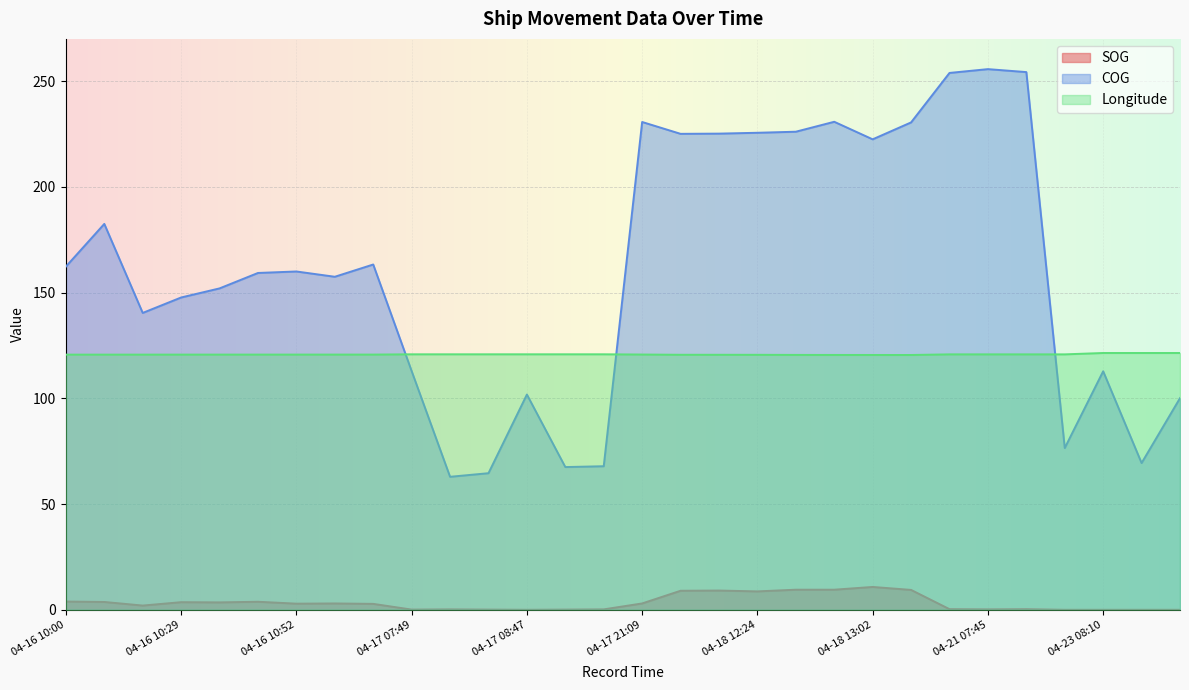

Reading left to right, what are all the values shown in this chart?

SOG: 04-16 10:00=3.9	04-16 10:08=3.7	04-16 10:17=2.0	04-16 10:29=3.6	04-16 10:33=3.5	04-16 10:42=3.8	04-16 10:52=2.9	04-16 10:56=3.0	04-16 11:00=2.8	04-17 07:49=0.1	04-17 07:59=0.2	04-17 08:34=0.1	04-17 08:47=0.0	04-17 08:53=0.1	04-17 09:31=0.2	04-17 21:09=3.0	04-18 12:16=9.0	04-18 12:18=9.1	04-18 12:24=8.7	04-18 12:49=9.5	04-18 12:57=9.5	04-18 13:02=10.8	04-18 13:06=9.4	04-21 07:35=0.3	04-21 07:45=0.2	04-21 07:47=0.3	04-21 08:52=0.0	04-23 08:10=0.0	04-23 08:43=0.0	04-23 09:29=0.0
COG: 04-16 10:00=162.3	04-16 10:08=182.5	04-16 10:17=140.4	04-16 10:29=147.7	04-16 10:33=152.0	04-16 10:42=159.3	04-16 10:52=160.0	04-16 10:56=157.5	04-16 11:00=163.3	04-17 07:49=112.9	04-17 07:59=62.9	04-17 08:34=64.6	04-17 08:47=101.8	04-17 08:53=67.5	04-17 09:31=67.9	04-17 21:09=230.7	04-18 12:16=225.1	04-18 12:18=225.2	04-18 12:24=225.6	04-18 12:49=226.1	04-18 12:57=230.8	04-18 13:02=222.5	04-18 13:06=230.5	04-21 07:35=253.9	04-21 07:45=255.7	04-21 07:47=254.3	04-21 08:52=76.5	04-23 08:10=112.8	04-23 08:43=69.4	04-23 09:29=100.1
Longitude: 04-16 10:00=120.7	04-16 10:08=120.7	04-16 10:17=120.7	04-16 10:29=120.7	04-16 10:33=120.7	04-16 10:42=120.7	04-16 10:52=120.7	04-16 10:56=120.7	04-16 11:00=120.7	04-17 07:49=120.8	04-17 07:59=120.8	04-17 08:34=120.8	04-17 08:47=120.8	04-17 08:53=120.8	04-17 09:31=120.8	04-17 21:09=120.7	04-18 12:16=120.6	04-18 12:18=120.6	04-18 12:24=120.6	04-18 12:49=120.5	04-18 12:57=120.5	04-18 13:02=120.5	04-18 13:06=120.5	04-21 07:35=120.8	04-21 07:45=120.8	04-21 07:47=120.8	04-21 08:52=120.8	04-23 08:10=121.4	04-23 08:43=121.4	04-23 09:29=121.4